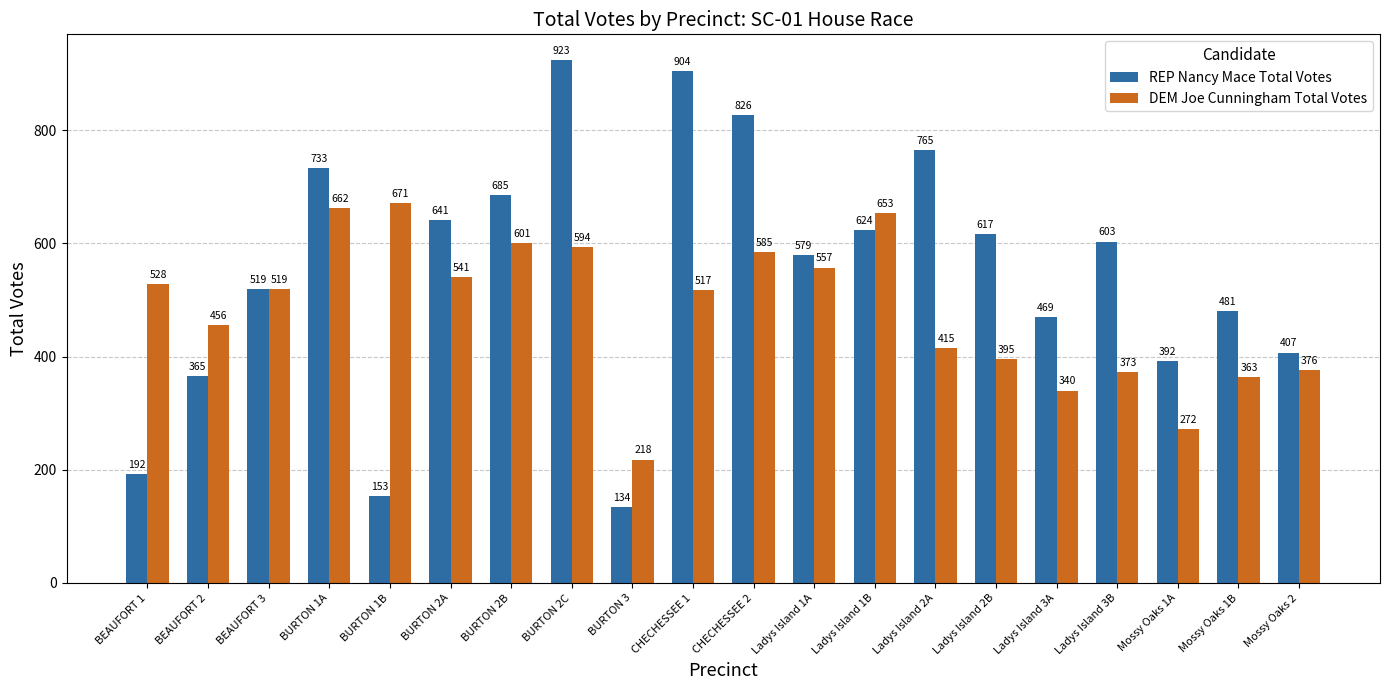

How many groups of bars are there?

20